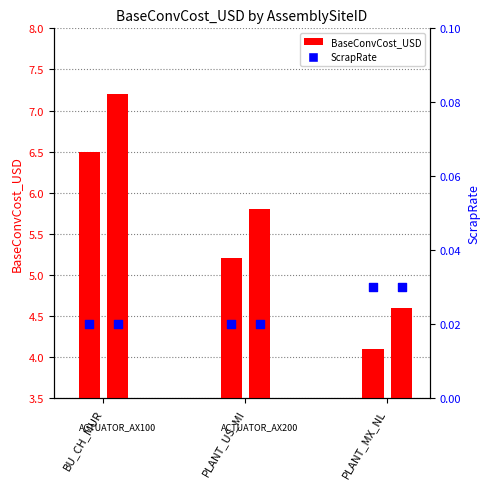

What is the total value across all series at PLANT_MX_NL?

8.8